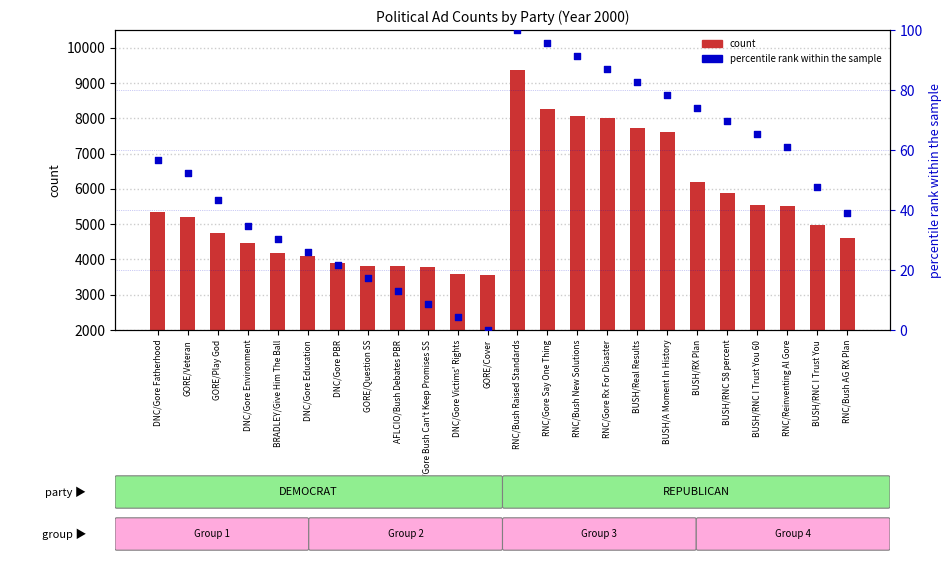

What is the total value across all series at RNC/Bush Raised Standards?

9480.0